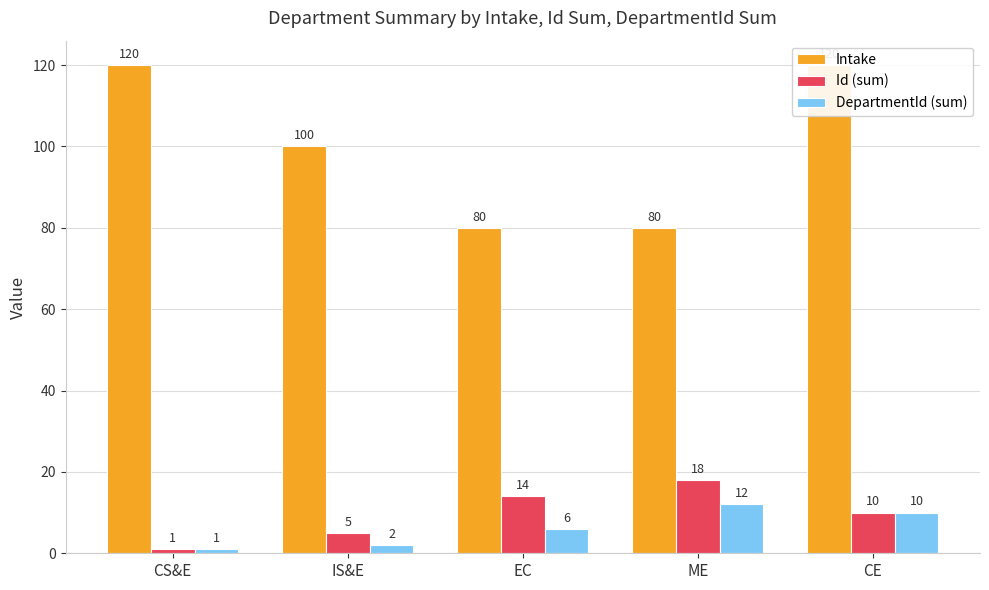

Are the bars horizontal?

No